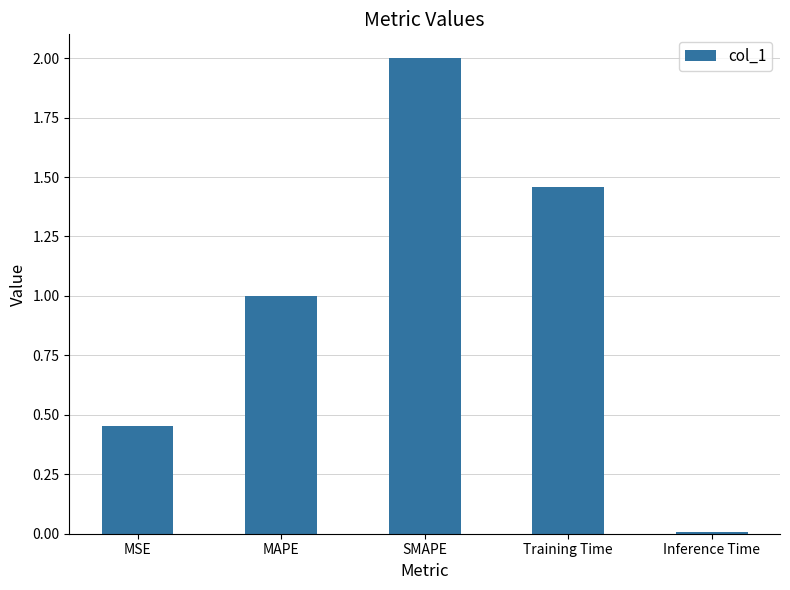

Rank the categories by value from lowest to highest.

Inference Time, MSE, MAPE, Training Time, SMAPE